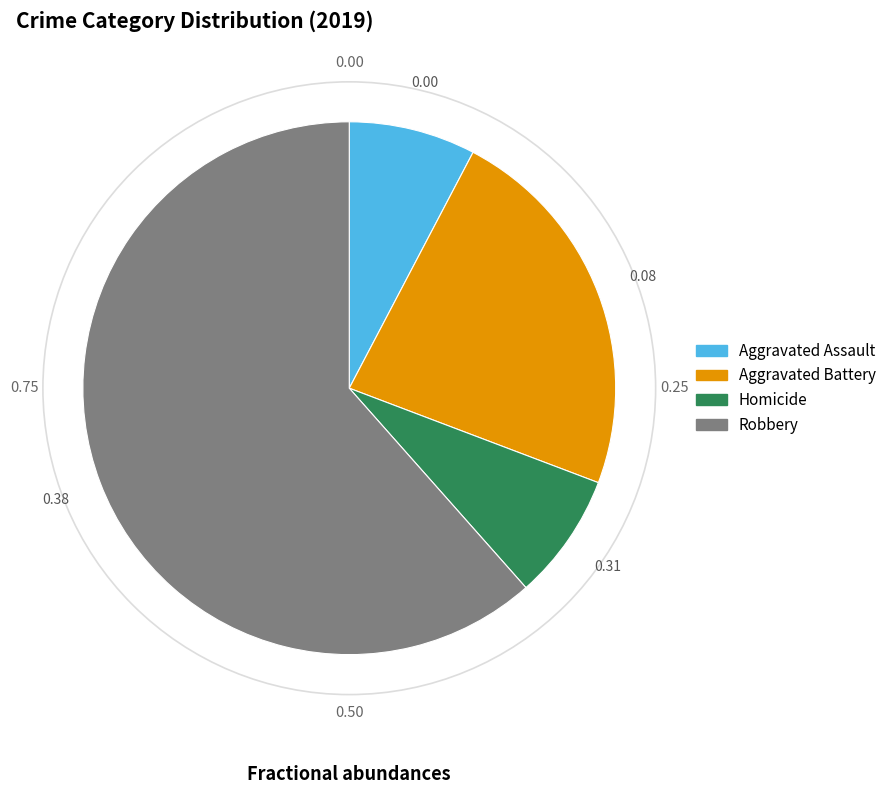

Does any single category account for the majority?

Yes